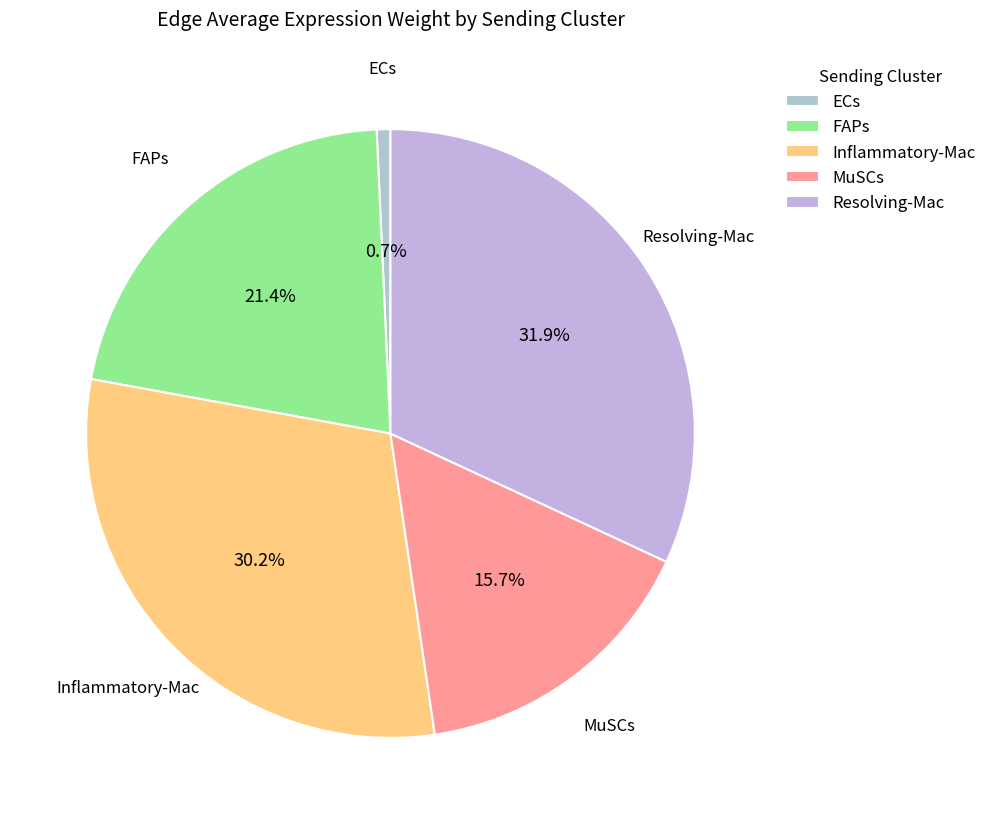

How many segments does this pie chart have?

5